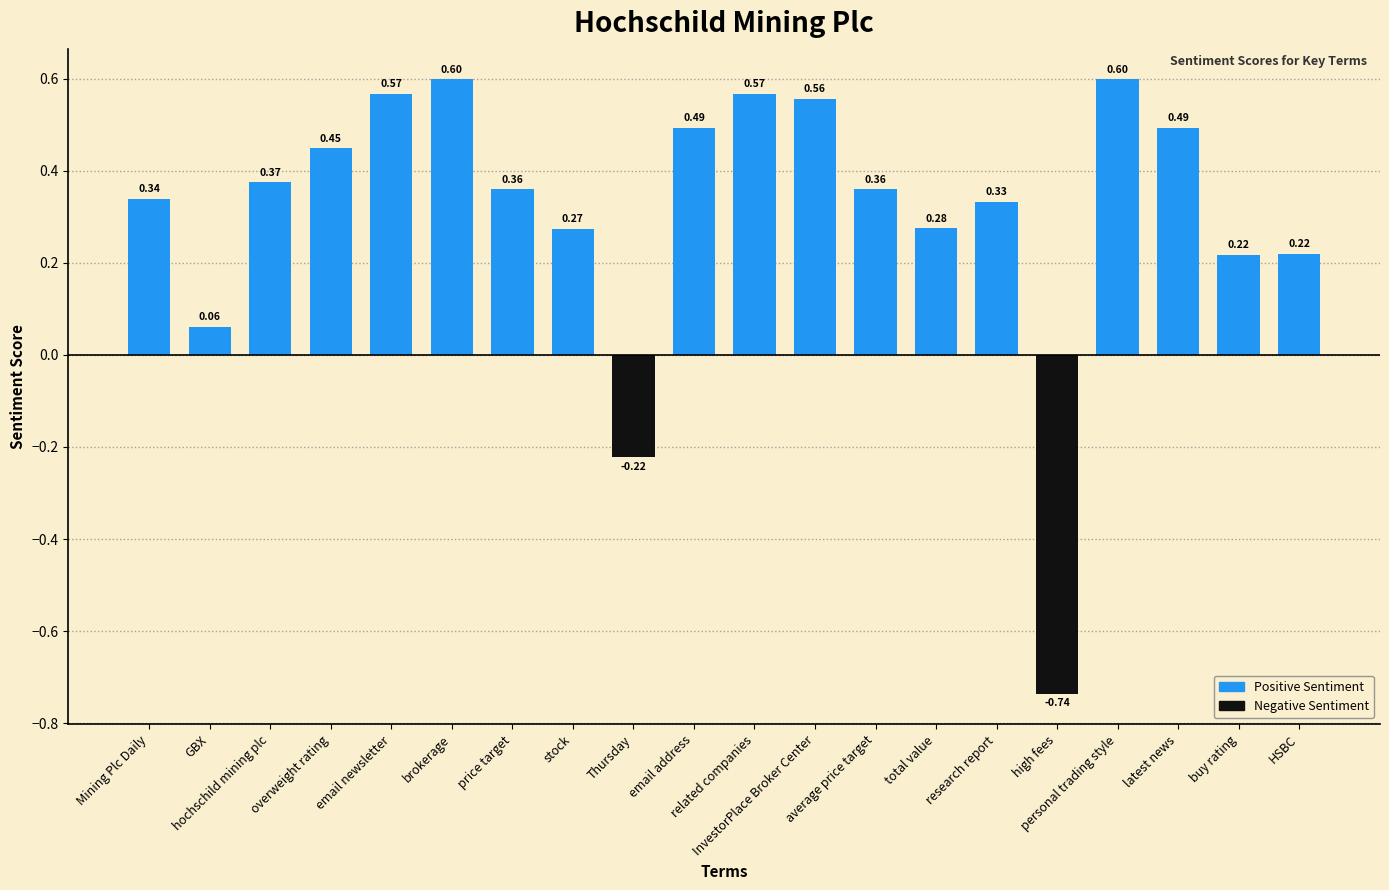

At which category does the chart reach its minimum across all series?

high fees